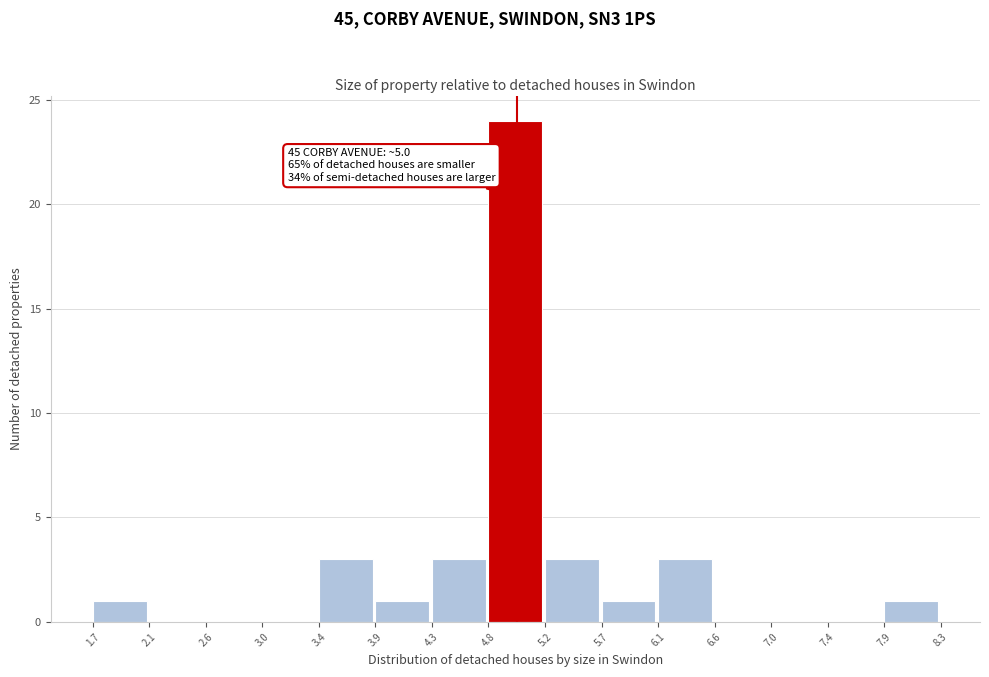

Over which range of the x-axis is the bar tallest?

4.8 to 5.2